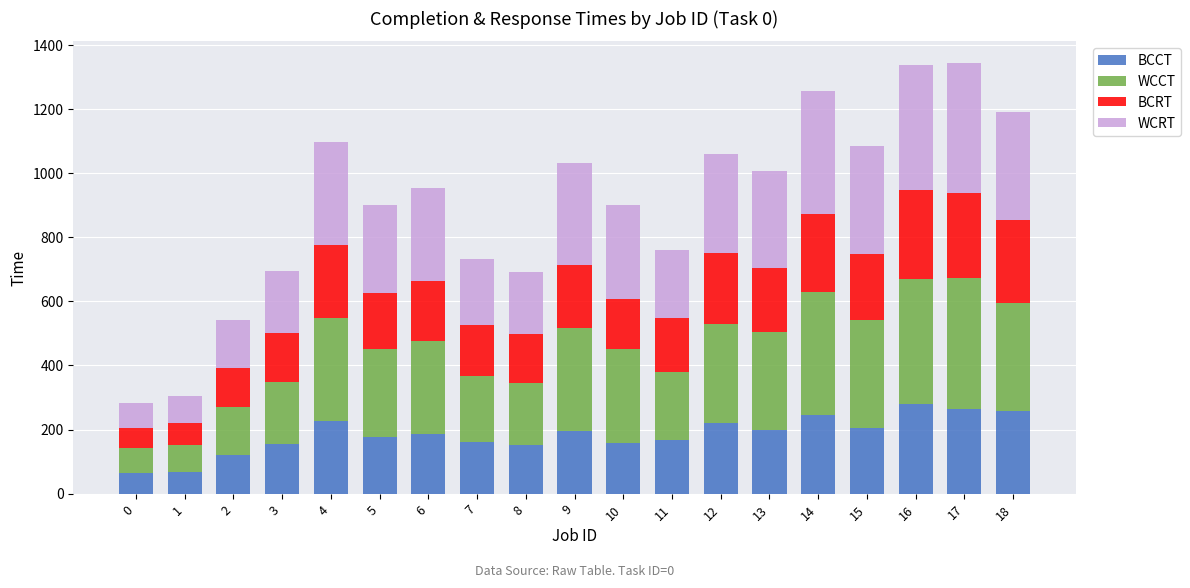

What is the difference between the BCCT values at 0 and 10?

95